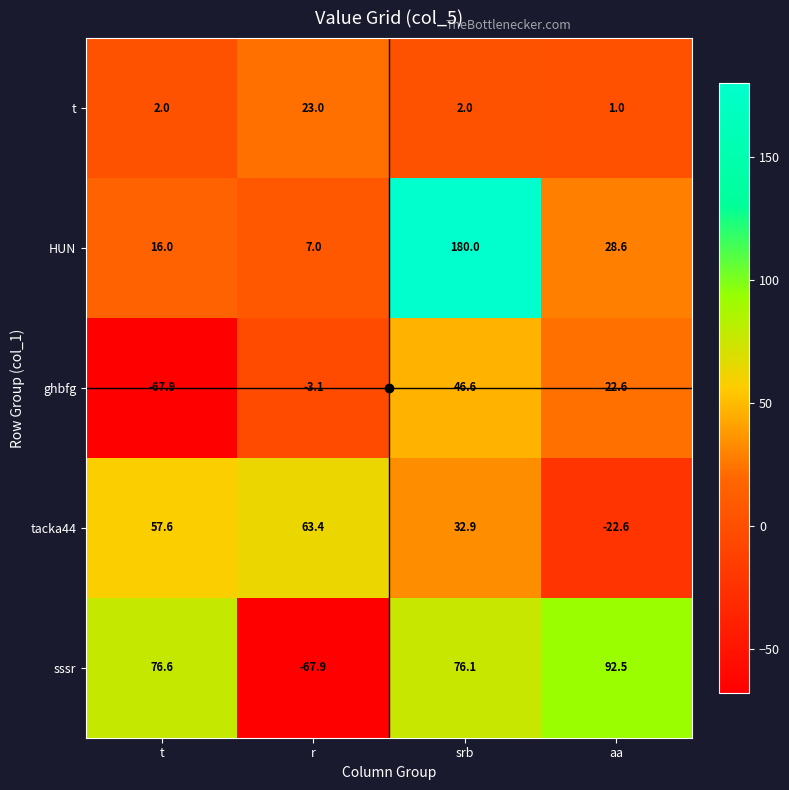

What is the sum of the ghbfg values at r and t?

-71.0